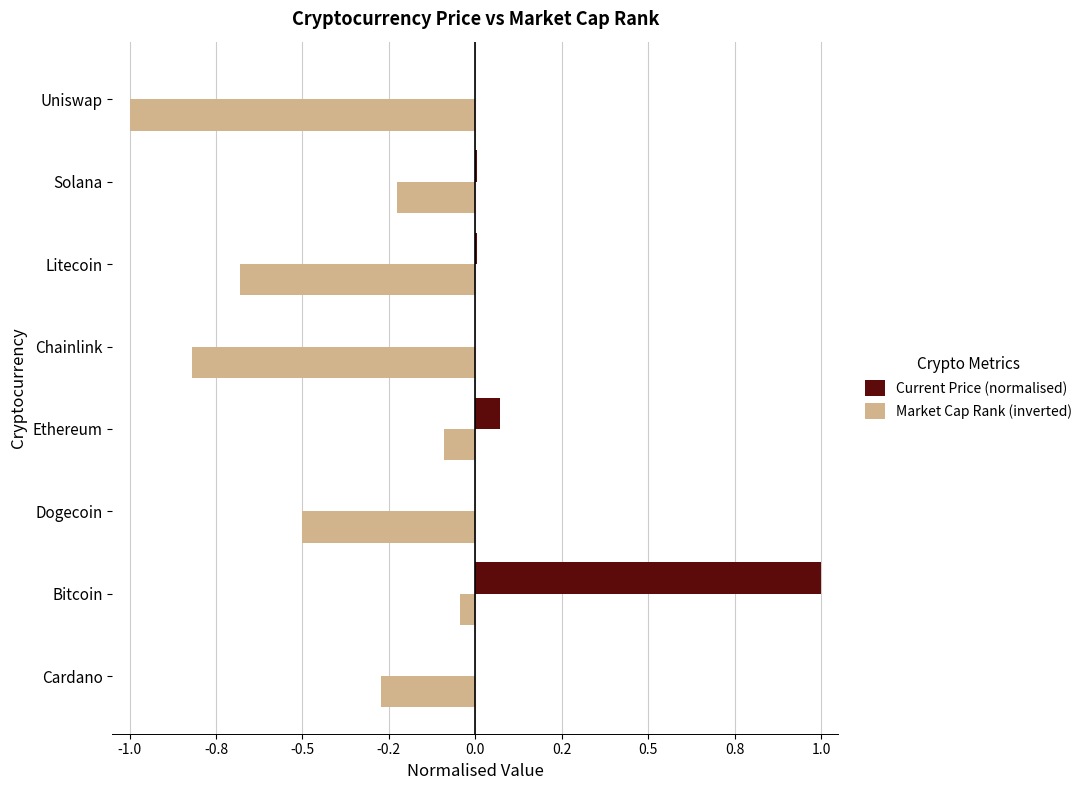

What are all the series names shown in the legend?

Current Price (normalised), Market Cap Rank (inverted)